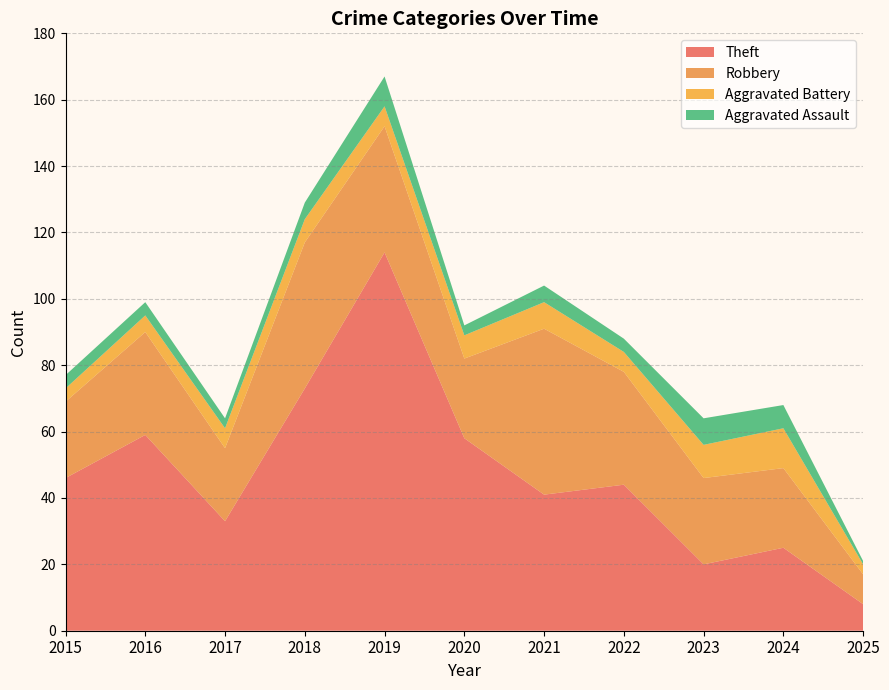

Is it true that Theft equals 66 at 2022?

False